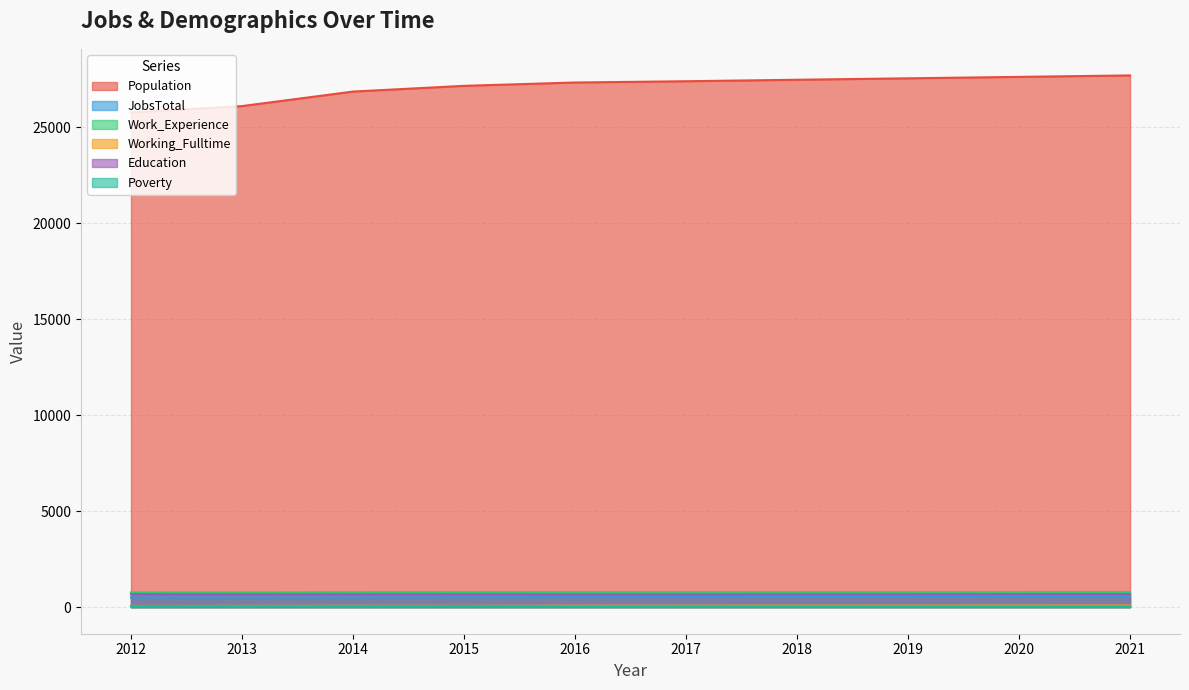

What is the difference between the maximum and minimum values in the Education series?

9